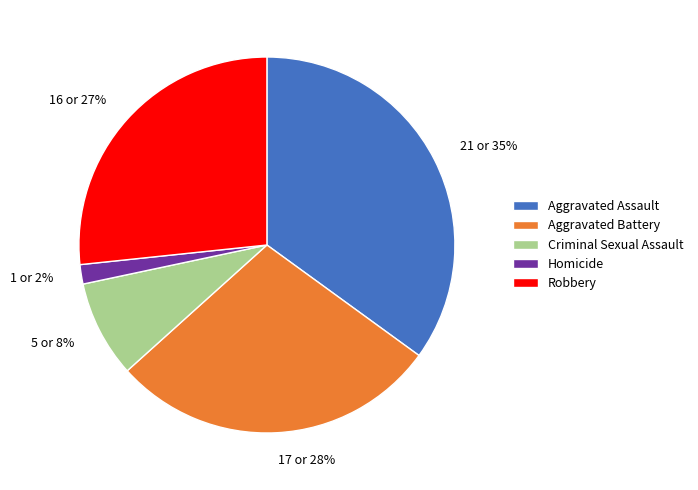

How many slices are in this pie chart?

5